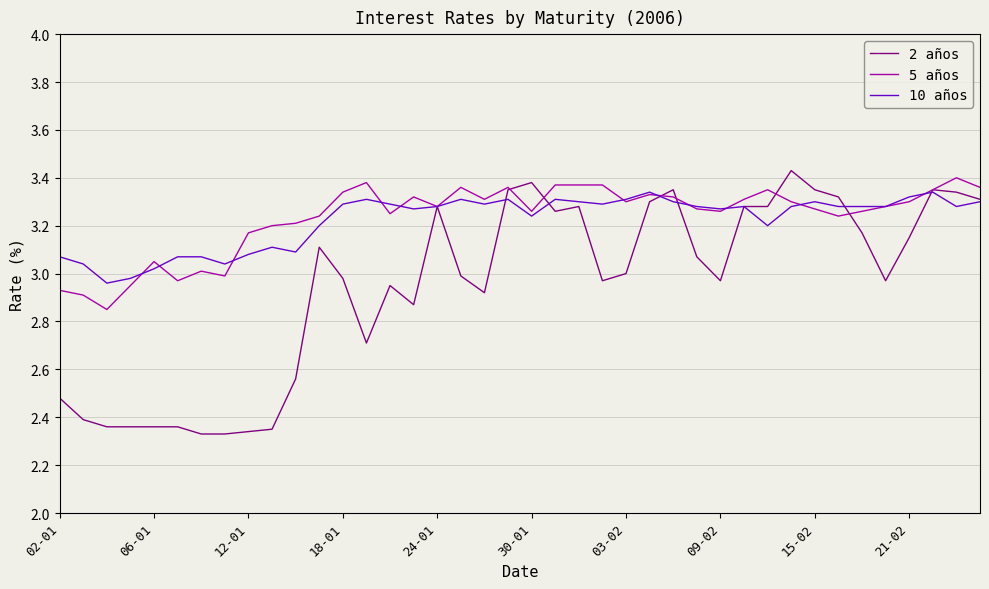

Which series has the largest range (max minus min)?

2 años